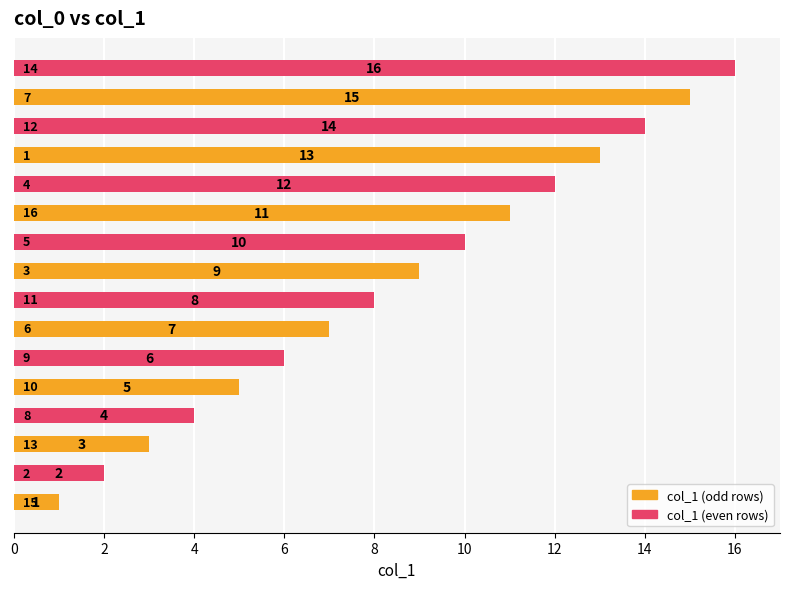

What is the sum of all values?

136